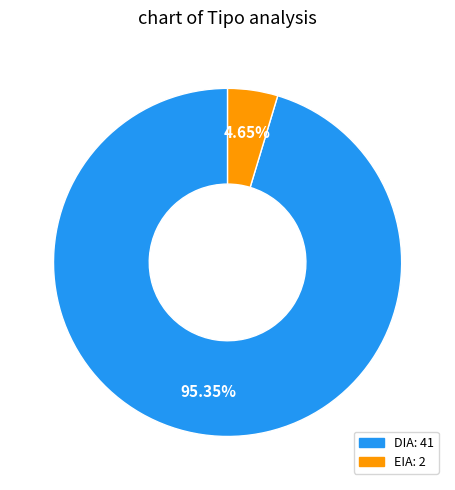

To the nearest percent, what is the difference between the DIA and EIA slice percentages?

91%